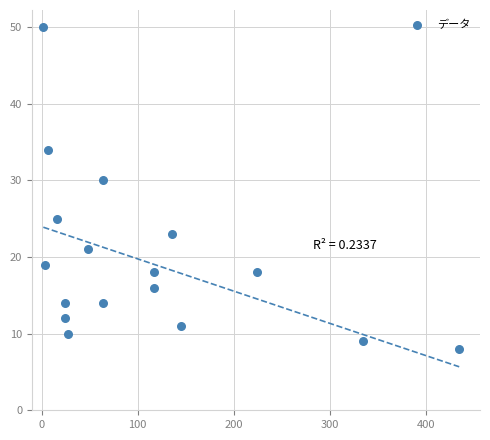

What Y value in the scatter plot is closest to 29?

30